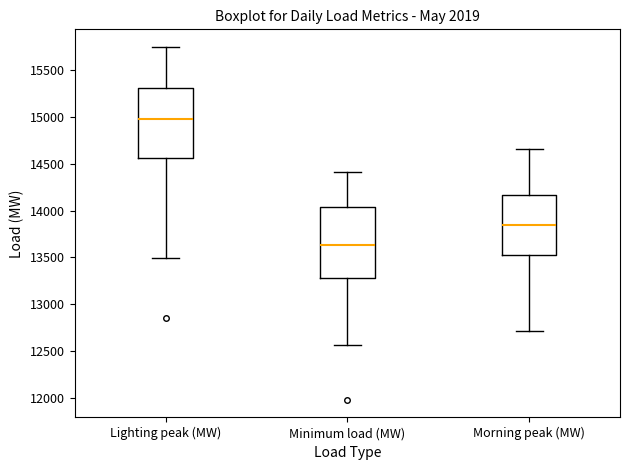

Which box's median line is the highest?

Lighting peak (MW)